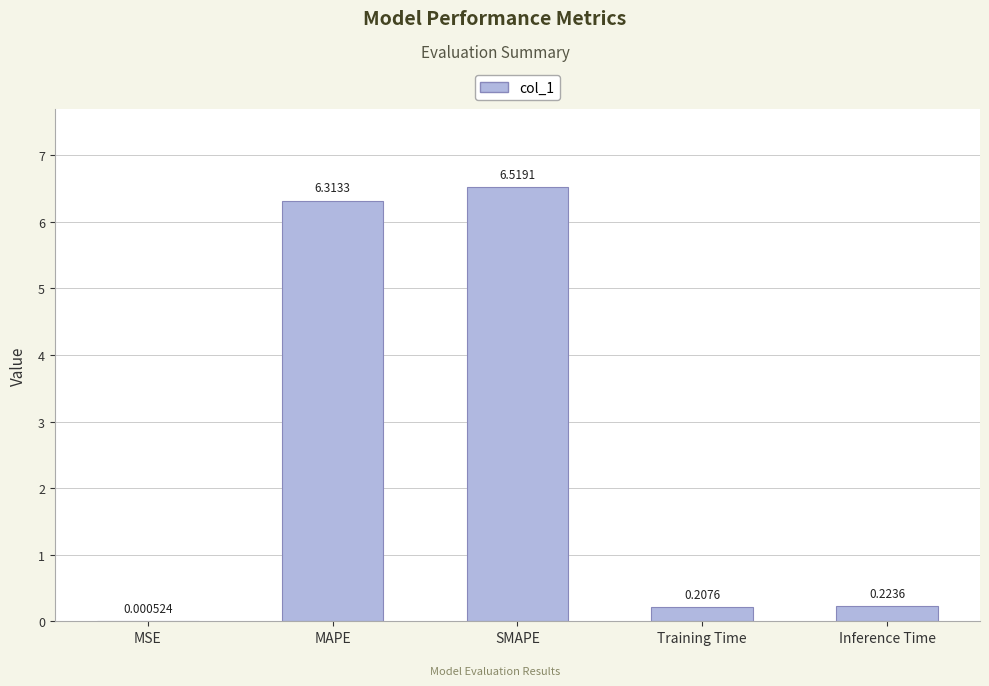

What is the change in value from SMAPE to Training Time?

-6.3